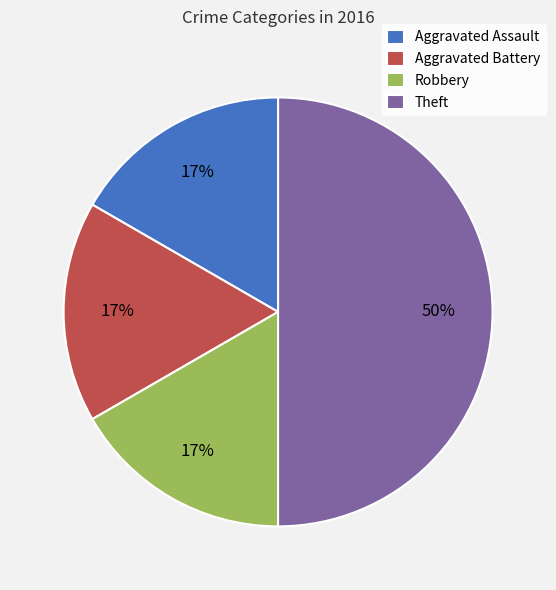

To the nearest percent, what is the difference between the largest and smallest slice percentages?

33%